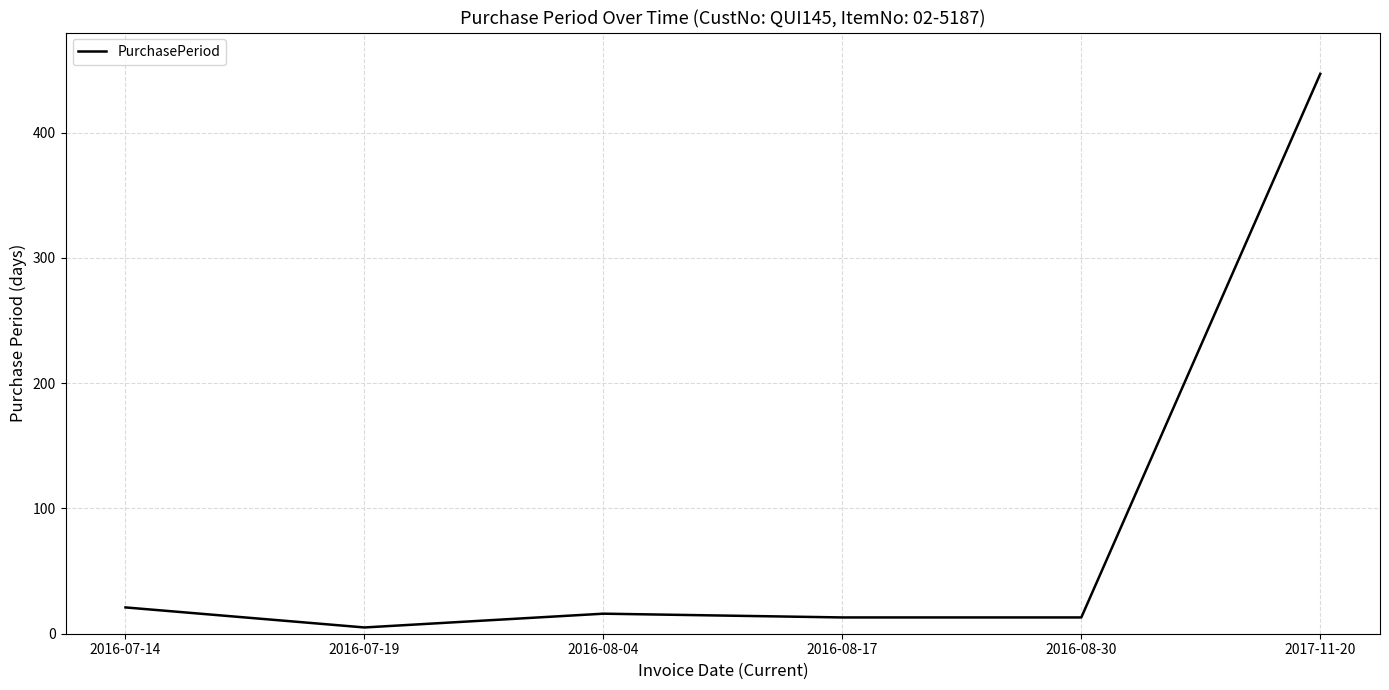

Reading left to right, list all the values displayed in this chart.

2016-07-14=21	2016-07-19=5	2016-08-04=16	2016-08-17=13	2016-08-30=13	2017-11-20=447